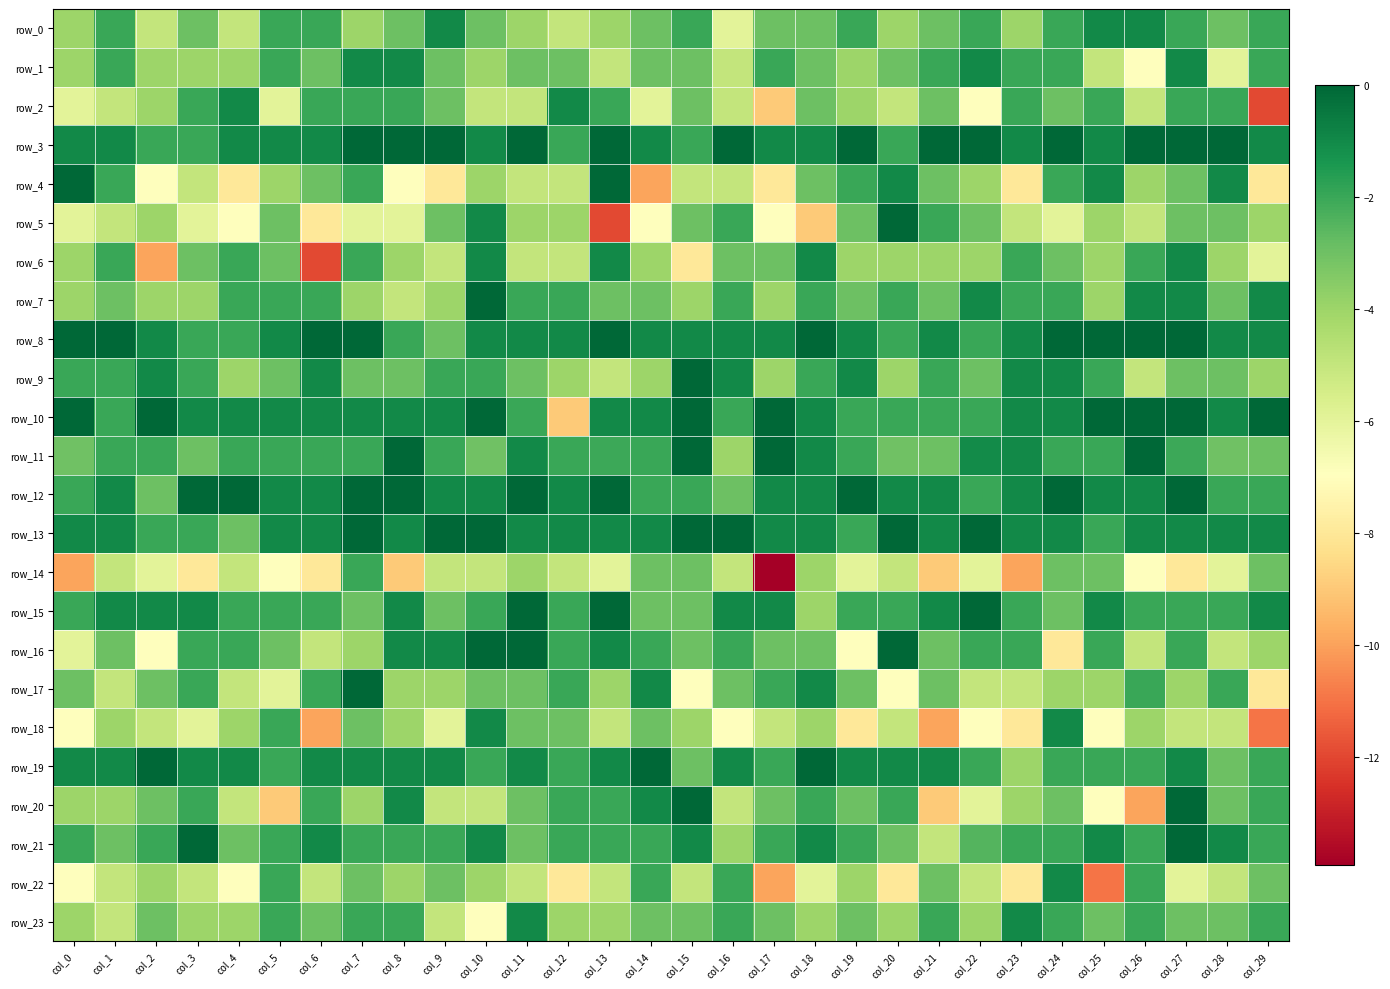

Reading left to right, transcribe all the data shown in this chart.

row_0: col_0=-4.0	col_1=-2.0	col_2=-5.0	col_3=-3.0	col_4=-5.0	col_5=-2.0	col_6=-2.0	col_7=-4.0	col_8=-3.0	col_9=-1.0	col_10=-3.0	col_11=-4.0	col_12=-5.0	col_13=-4.0	col_14=-3.0	col_15=-2.0	col_16=-6.0	col_17=-3.0	col_18=-3.0	col_19=-2.0	col_20=-4.0	col_21=-3.0	col_22=-2.0	col_23=-4.0	col_24=-2.0	col_25=-1.0	col_26=-1.0	col_27=-2.0	col_28=-3.0	col_29=-2.0
row_1: col_0=-4.0	col_1=-2.0	col_2=-4.0	col_3=-4.0	col_4=-4.0	col_5=-2.0	col_6=-3.0	col_7=-1.0	col_8=-1.0	col_9=-3.0	col_10=-4.0	col_11=-3.0	col_12=-3.0	col_13=-5.0	col_14=-3.0	col_15=-3.0	col_16=-5.0	col_17=-2.0	col_18=-3.0	col_19=-4.0	col_20=-3.0	col_21=-2.0	col_22=-1.0	col_23=-2.0	col_24=-2.0	col_25=-5.0	col_26=-7.0	col_27=-1.0	col_28=-6.0	col_29=-2.0
row_2: col_0=-6.0	col_1=-5.0	col_2=-4.0	col_3=-2.0	col_4=-1.0	col_5=-6.0	col_6=-2.0	col_7=-2.0	col_8=-2.0	col_9=-3.0	col_10=-5.0	col_11=-5.0	col_12=-1.0	col_13=-2.0	col_14=-6.0	col_15=-3.0	col_16=-5.0	col_17=-9.0	col_18=-3.0	col_19=-4.0	col_20=-5.0	col_21=-3.0	col_22=-7.0	col_23=-2.0	col_24=-3.0	col_25=-2.0	col_26=-5.0	col_27=-2.0	col_28=-2.0	col_29=-11.9
row_3: col_0=-1.0	col_1=-1.0	col_2=-2.0	col_3=-2.0	col_4=-1.0	col_5=-1.0	col_6=-1.0	col_7=-0.0	col_8=-0.0	col_9=-0.0	col_10=-1.0	col_11=-0.0	col_12=-2.0	col_13=-0.0	col_14=-1.0	col_15=-2.0	col_16=-0.0	col_17=-1.0	col_18=-1.0	col_19=-0.0	col_20=-2.0	col_21=-0.0	col_22=-0.0	col_23=-1.0	col_24=-0.0	col_25=-1.0	col_26=-0.0	col_27=-0.0	col_28=-0.0	col_29=-1.0
row_4: col_0=-0.0	col_1=-2.0	col_2=-7.0	col_3=-5.0	col_4=-8.0	col_5=-4.0	col_6=-3.0	col_7=-2.0	col_8=-7.0	col_9=-8.0	col_10=-4.0	col_11=-5.0	col_12=-5.0	col_13=-0.0	col_14=-9.9	col_15=-5.0	col_16=-5.0	col_17=-8.0	col_18=-3.0	col_19=-2.0	col_20=-1.0	col_21=-3.0	col_22=-4.0	col_23=-8.0	col_24=-2.0	col_25=-1.0	col_26=-4.0	col_27=-3.0	col_28=-1.0	col_29=-8.0
row_5: col_0=-6.0	col_1=-5.0	col_2=-4.0	col_3=-6.0	col_4=-7.0	col_5=-3.0	col_6=-8.0	col_7=-6.0	col_8=-6.0	col_9=-3.0	col_10=-1.0	col_11=-4.0	col_12=-4.0	col_13=-11.9	col_14=-7.0	col_15=-3.0	col_16=-2.0	col_17=-7.0	col_18=-9.0	col_19=-3.0	col_20=-0.0	col_21=-2.0	col_22=-3.0	col_23=-5.0	col_24=-6.0	col_25=-4.0	col_26=-5.0	col_27=-3.0	col_28=-3.0	col_29=-4.0
row_6: col_0=-4.0	col_1=-2.0	col_2=-9.9	col_3=-3.0	col_4=-2.0	col_5=-3.0	col_6=-11.9	col_7=-2.0	col_8=-4.0	col_9=-5.0	col_10=-1.0	col_11=-5.0	col_12=-5.0	col_13=-1.0	col_14=-4.0	col_15=-8.0	col_16=-3.0	col_17=-3.0	col_18=-1.0	col_19=-4.0	col_20=-4.0	col_21=-4.0	col_22=-4.0	col_23=-2.0	col_24=-3.0	col_25=-4.0	col_26=-2.0	col_27=-1.0	col_28=-4.0	col_29=-6.0
row_7: col_0=-4.0	col_1=-3.0	col_2=-4.0	col_3=-4.0	col_4=-2.0	col_5=-2.0	col_6=-2.0	col_7=-4.0	col_8=-5.0	col_9=-4.0	col_10=-0.0	col_11=-2.0	col_12=-2.0	col_13=-3.0	col_14=-3.0	col_15=-4.0	col_16=-2.0	col_17=-4.0	col_18=-2.0	col_19=-3.0	col_20=-2.0	col_21=-3.0	col_22=-1.0	col_23=-2.0	col_24=-2.0	col_25=-4.0	col_26=-1.0	col_27=-1.0	col_28=-3.0	col_29=-1.0
row_8: col_0=-0.0	col_1=-0.0	col_2=-1.0	col_3=-2.0	col_4=-2.0	col_5=-1.0	col_6=-0.0	col_7=-0.0	col_8=-2.0	col_9=-3.0	col_10=-1.0	col_11=-1.0	col_12=-1.0	col_13=-0.0	col_14=-1.0	col_15=-1.0	col_16=-1.0	col_17=-1.0	col_18=-0.0	col_19=-1.0	col_20=-2.0	col_21=-1.0	col_22=-2.0	col_23=-1.0	col_24=0.0	col_25=-0.0	col_26=0.0	col_27=-0.0	col_28=-1.0	col_29=-1.0
row_9: col_0=-2.0	col_1=-2.0	col_2=-1.0	col_3=-2.0	col_4=-4.0	col_5=-3.0	col_6=-1.0	col_7=-3.0	col_8=-3.0	col_9=-2.0	col_10=-2.0	col_11=-3.0	col_12=-4.0	col_13=-5.0	col_14=-4.0	col_15=-0.0	col_16=-1.0	col_17=-4.0	col_18=-2.0	col_19=-1.0	col_20=-4.0	col_21=-2.0	col_22=-3.0	col_23=-1.0	col_24=-1.0	col_25=-2.0	col_26=-5.0	col_27=-3.0	col_28=-3.0	col_29=-4.0
row_10: col_0=-0.0	col_1=-2.0	col_2=-0.0	col_3=-1.0	col_4=-1.0	col_5=-1.0	col_6=-1.0	col_7=-1.0	col_8=-1.0	col_9=-1.0	col_10=-0.0	col_11=-2.0	col_12=-9.0	col_13=-1.0	col_14=-1.0	col_15=-0.0	col_16=-2.0	col_17=-0.0	col_18=-1.0	col_19=-2.0	col_20=-2.0	col_21=-2.0	col_22=-2.0	col_23=-1.0	col_24=-1.0	col_25=-0.0	col_26=-0.0	col_27=-0.0	col_28=-1.0	col_29=-0.0
row_11: col_0=-3.0	col_1=-2.0	col_2=-2.0	col_3=-3.0	col_4=-2.0	col_5=-2.0	col_6=-2.0	col_7=-2.0	col_8=-0.0	col_9=-2.0	col_10=-3.0	col_11=-1.0	col_12=-2.0	col_13=-2.0	col_14=-2.0	col_15=-0.0	col_16=-4.0	col_17=-0.0	col_18=-1.0	col_19=-2.0	col_20=-3.0	col_21=-3.0	col_22=-1.1	col_23=-1.0	col_24=-2.0	col_25=-2.0	col_26=-0.0	col_27=-2.0	col_28=-3.0	col_29=-3.0
row_12: col_0=-2.0	col_1=-1.0	col_2=-3.0	col_3=-0.0	col_4=-0.0	col_5=-1.0	col_6=-1.0	col_7=-0.0	col_8=-0.0	col_9=-1.0	col_10=-1.0	col_11=-0.0	col_12=-1.0	col_13=-0.0	col_14=-2.0	col_15=-2.0	col_16=-3.0	col_17=-1.0	col_18=-1.0	col_19=-0.0	col_20=-1.0	col_21=-1.0	col_22=-2.0	col_23=-1.0	col_24=-0.0	col_25=-1.0	col_26=-1.0	col_27=-0.0	col_28=-2.0	col_29=-2.0
row_13: col_0=-1.0	col_1=-1.0	col_2=-2.0	col_3=-2.0	col_4=-3.0	col_5=-1.0	col_6=-1.0	col_7=-0.0	col_8=-1.0	col_9=-0.0	col_10=-0.0	col_11=-1.0	col_12=-1.0	col_13=-1.0	col_14=-1.0	col_15=-0.0	col_16=-0.0	col_17=-1.0	col_18=-1.0	col_19=-2.0	col_20=-0.0	col_21=-1.0	col_22=-0.0	col_23=-1.0	col_24=-1.0	col_25=-2.0	col_26=-1.0	col_27=-1.0	col_28=-1.0	col_29=-1.0
row_14: col_0=-9.9	col_1=-5.0	col_2=-6.0	col_3=-8.0	col_4=-5.0	col_5=-7.0	col_6=-8.0	col_7=-2.0	col_8=-9.0	col_9=-5.0	col_10=-5.0	col_11=-4.0	col_12=-5.0	col_13=-6.0	col_14=-3.0	col_15=-3.0	col_16=-5.0	col_17=-13.9	col_18=-4.0	col_19=-6.0	col_20=-5.0	col_21=-9.0	col_22=-6.0	col_23=-9.9	col_24=-3.0	col_25=-3.0	col_26=-7.0	col_27=-8.0	col_28=-6.0	col_29=-3.0
row_15: col_0=-2.0	col_1=-1.0	col_2=-1.0	col_3=-1.0	col_4=-2.0	col_5=-2.0	col_6=-2.0	col_7=-3.0	col_8=-1.0	col_9=-3.0	col_10=-2.0	col_11=-0.0	col_12=-2.0	col_13=-0.0	col_14=-3.0	col_15=-3.0	col_16=-1.0	col_17=-1.0	col_18=-4.0	col_19=-2.0	col_20=-2.0	col_21=-1.0	col_22=-0.0	col_23=-2.0	col_24=-3.0	col_25=-1.0	col_26=-2.0	col_27=-2.0	col_28=-2.0	col_29=-1.0
row_16: col_0=-6.0	col_1=-3.0	col_2=-7.0	col_3=-2.0	col_4=-2.0	col_5=-3.0	col_6=-5.0	col_7=-4.0	col_8=-1.0	col_9=-1.0	col_10=-0.0	col_11=-0.0	col_12=-2.0	col_13=-1.0	col_14=-2.0	col_15=-3.0	col_16=-2.0	col_17=-3.0	col_18=-3.0	col_19=-7.0	col_20=-0.0	col_21=-3.0	col_22=-2.0	col_23=-2.0	col_24=-8.0	col_25=-2.0	col_26=-5.0	col_27=-2.0	col_28=-5.0	col_29=-4.0
row_17: col_0=-3.0	col_1=-5.0	col_2=-3.0	col_3=-2.0	col_4=-5.0	col_5=-6.0	col_6=-2.0	col_7=-0.0	col_8=-4.0	col_9=-4.0	col_10=-3.0	col_11=-3.0	col_12=-2.0	col_13=-4.0	col_14=-1.0	col_15=-7.0	col_16=-3.0	col_17=-2.0	col_18=-1.0	col_19=-3.0	col_20=-7.0	col_21=-3.0	col_22=-5.0	col_23=-5.0	col_24=-4.0	col_25=-4.0	col_26=-2.0	col_27=-4.0	col_28=-2.0	col_29=-8.0
row_18: col_0=-7.0	col_1=-4.0	col_2=-5.0	col_3=-6.0	col_4=-4.0	col_5=-2.0	col_6=-10.0	col_7=-3.0	col_8=-4.0	col_9=-6.0	col_10=-1.0	col_11=-3.0	col_12=-3.0	col_13=-5.0	col_14=-3.0	col_15=-4.0	col_16=-7.0	col_17=-5.0	col_18=-4.0	col_19=-8.0	col_20=-5.0	col_21=-10.0	col_22=-7.0	col_23=-8.0	col_24=-1.0	col_25=-7.0	col_26=-4.0	col_27=-5.0	col_28=-5.0	col_29=-10.9
row_19: col_0=-1.0	col_1=-1.0	col_2=-0.0	col_3=-1.0	col_4=-1.0	col_5=-2.0	col_6=-1.0	col_7=-1.0	col_8=-1.0	col_9=-1.0	col_10=-2.0	col_11=-1.0	col_12=-2.0	col_13=-1.0	col_14=-0.0	col_15=-3.0	col_16=-1.0	col_17=-2.0	col_18=-0.0	col_19=-1.0	col_20=-1.0	col_21=-1.0	col_22=-2.0	col_23=-4.0	col_24=-2.0	col_25=-2.0	col_26=-2.0	col_27=-1.0	col_28=-3.0	col_29=-2.0
row_20: col_0=-4.0	col_1=-4.0	col_2=-3.0	col_3=-2.0	col_4=-5.0	col_5=-9.0	col_6=-2.0	col_7=-4.0	col_8=-1.0	col_9=-5.0	col_10=-5.0	col_11=-3.0	col_12=-2.0	col_13=-2.0	col_14=-1.0	col_15=0.0	col_16=-5.0	col_17=-3.0	col_18=-2.0	col_19=-3.0	col_20=-2.0	col_21=-9.0	col_22=-6.0	col_23=-4.0	col_24=-3.0	col_25=-7.0	col_26=-9.9	col_27=0.0	col_28=-3.0	col_29=-2.0
row_21: col_0=-2.0	col_1=-3.0	col_2=-2.0	col_3=-0.0	col_4=-3.0	col_5=-2.0	col_6=-1.0	col_7=-2.0	col_8=-2.0	col_9=-2.0	col_10=-1.0	col_11=-3.0	col_12=-2.0	col_13=-2.0	col_14=-2.0	col_15=-1.0	col_16=-4.0	col_17=-2.0	col_18=-1.0	col_19=-2.0	col_20=-3.0	col_21=-5.0	col_22=-2.5	col_23=-2.0	col_24=-2.0	col_25=-1.0	col_26=-2.0	col_27=-0.0	col_28=-1.0	col_29=-2.0
row_22: col_0=-7.0	col_1=-5.0	col_2=-4.0	col_3=-5.0	col_4=-7.0	col_5=-2.0	col_6=-5.0	col_7=-3.0	col_8=-4.0	col_9=-3.0	col_10=-4.0	col_11=-5.0	col_12=-8.0	col_13=-5.0	col_14=-2.0	col_15=-5.0	col_16=-2.0	col_17=-9.9	col_18=-6.0	col_19=-4.0	col_20=-8.0	col_21=-3.0	col_22=-5.0	col_23=-8.0	col_24=-1.0	col_25=-10.9	col_26=-2.0	col_27=-6.0	col_28=-5.0	col_29=-3.0
row_23: col_0=-4.0	col_1=-5.0	col_2=-3.0	col_3=-4.0	col_4=-4.0	col_5=-2.0	col_6=-3.0	col_7=-2.0	col_8=-2.0	col_9=-5.0	col_10=-7.0	col_11=-1.0	col_12=-4.0	col_13=-4.0	col_14=-3.0	col_15=-3.0	col_16=-2.0	col_17=-3.0	col_18=-4.0	col_19=-3.0	col_20=-4.0	col_21=-2.0	col_22=-4.0	col_23=-1.0	col_24=-2.0	col_25=-3.0	col_26=-2.0	col_27=-3.0	col_28=-3.0	col_29=-2.0